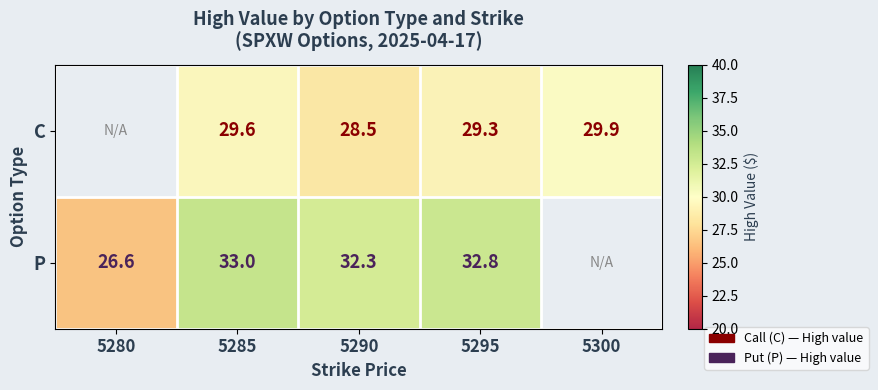

At 5285, list the series in order from smallest to largest.

C, P